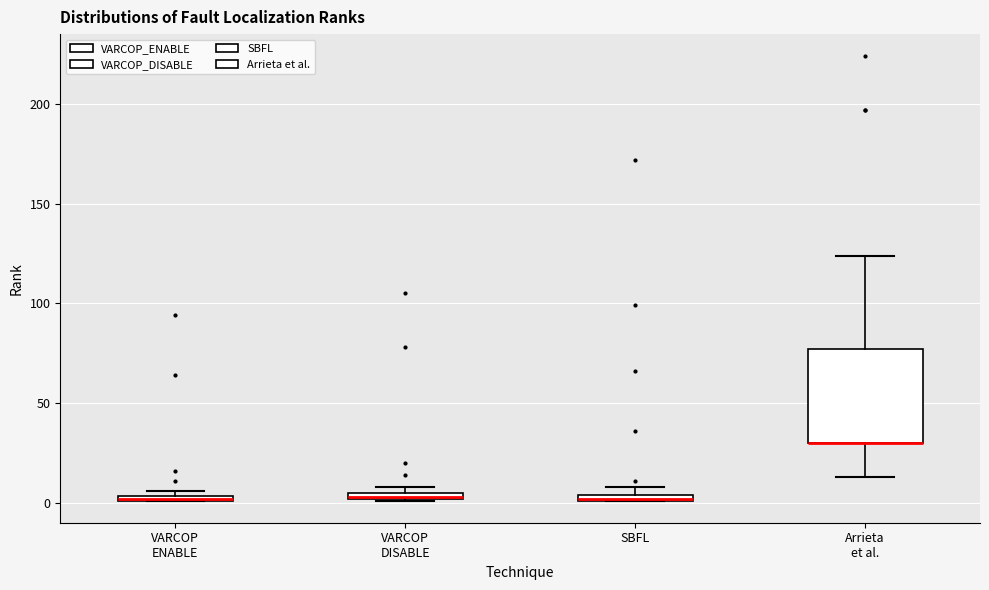

Where does the lower whisker of the box for Arrieta et al. end on the y-axis? The values are not printed on the chart, so give them approximately, as read against the axis.

15